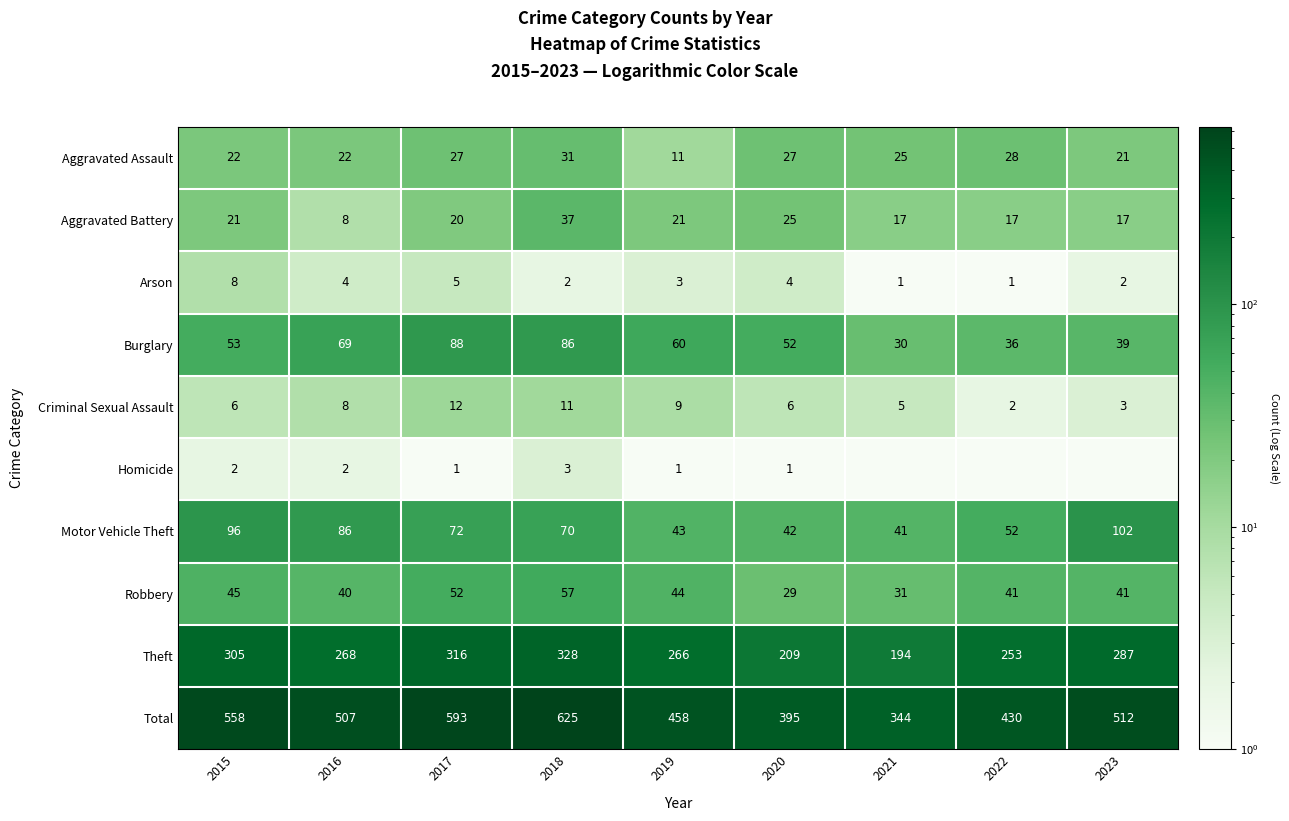

What is the difference between the maximum and minimum values in the Theft series?

134